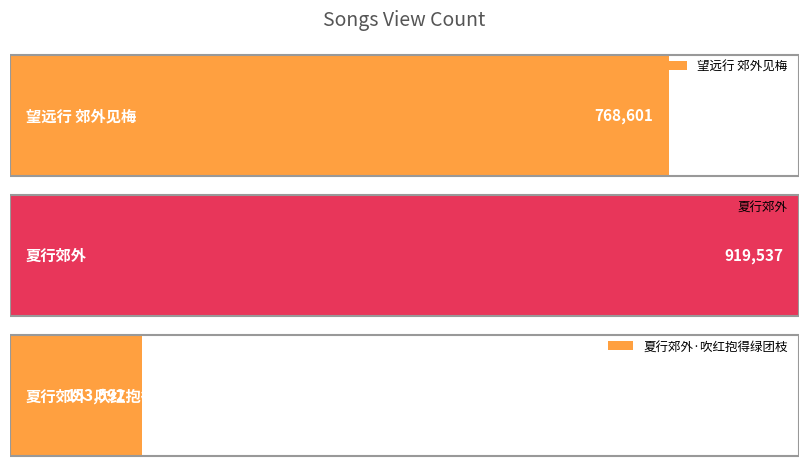

Reading left to right, list all the values displayed in this chart.

望远行 郊外见梅=768601	夏行郊外=919537	夏行郊外·吹红抱得绿团枝=153592